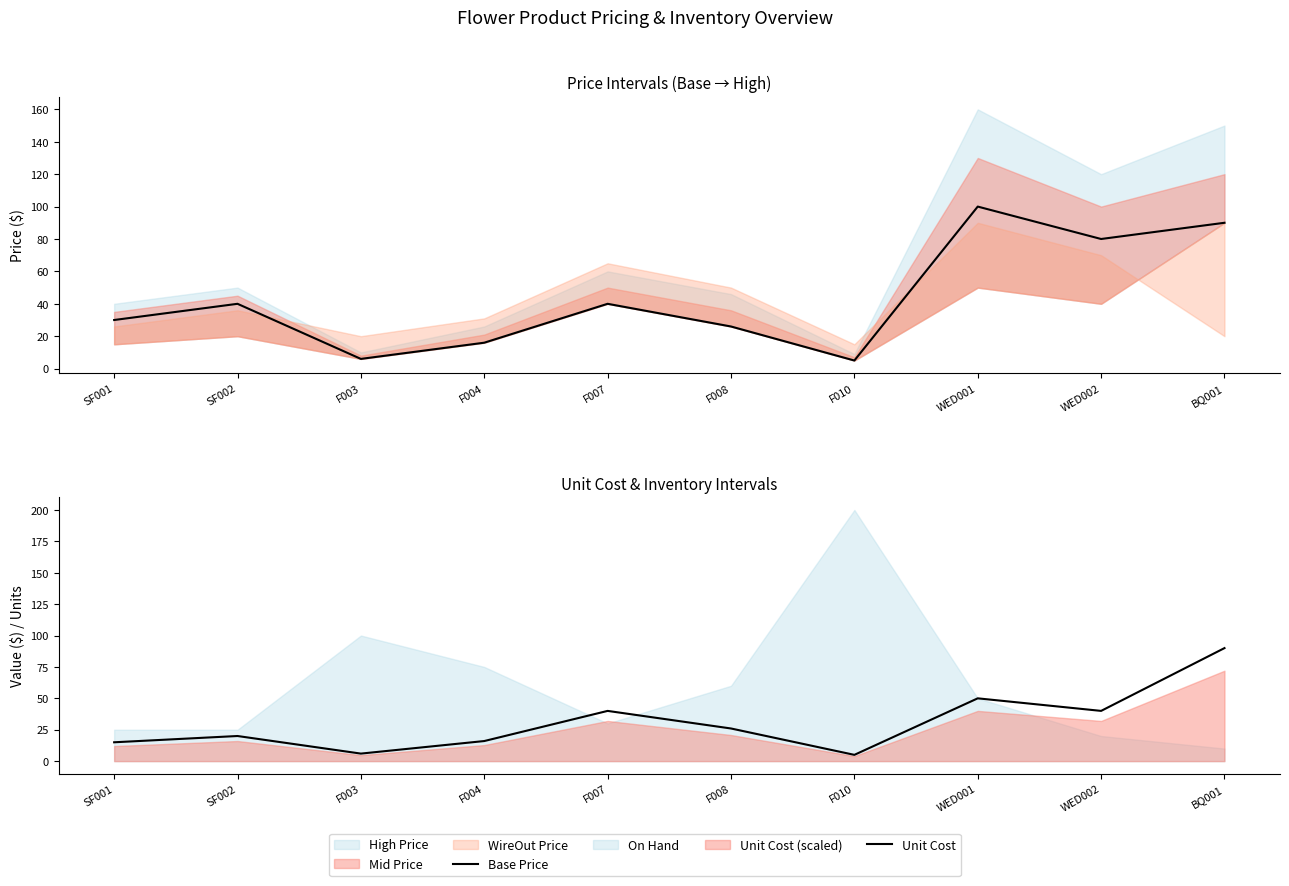

The value of Base Price at WED002 is 80.0. True or false?

True